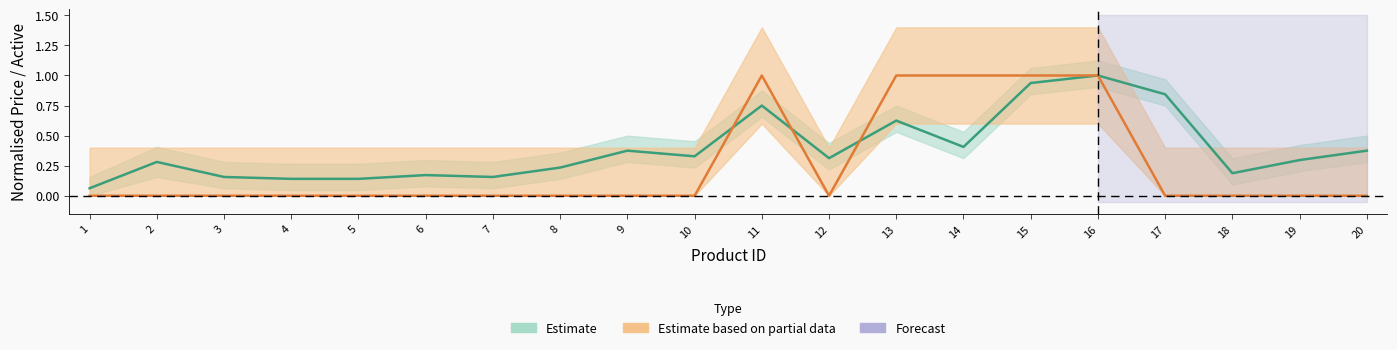

Which label corresponds to the largest value in the chart?

16